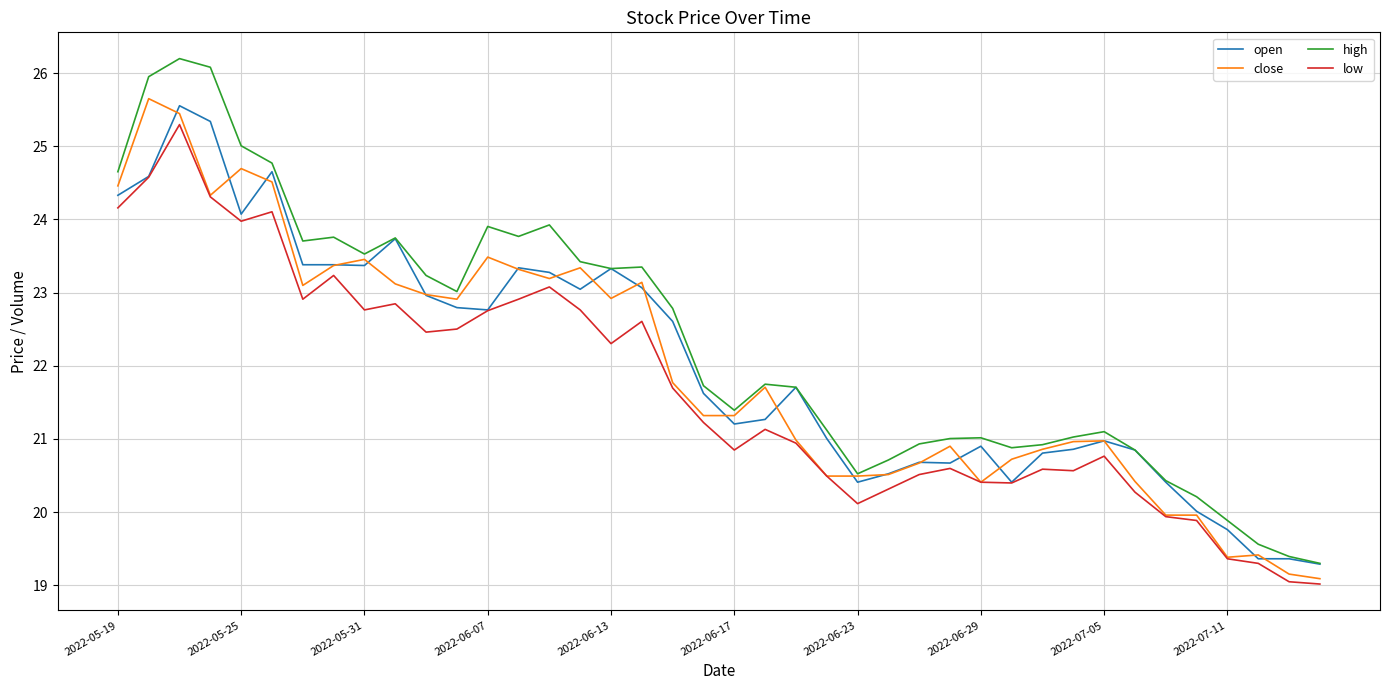

Is this an area chart (filled region under the line)?

No